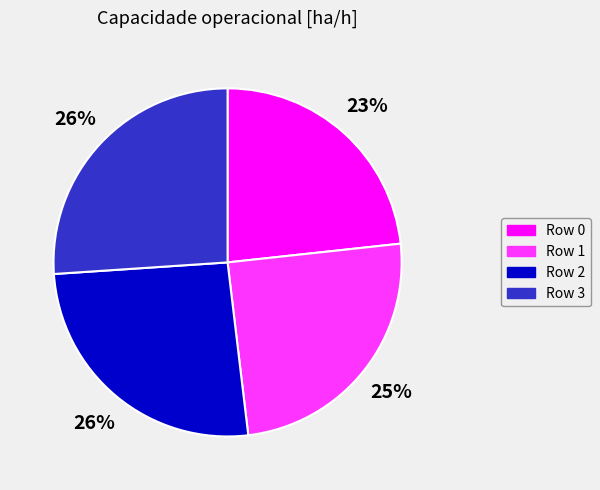

Does Row 2 account for over 50% of the chart?

No